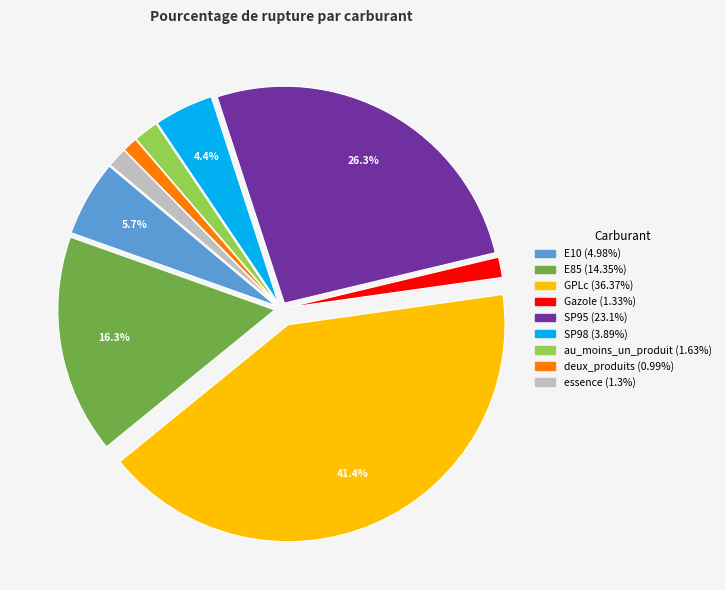

What percentage is the E10 slice, to the nearest percent?

6%